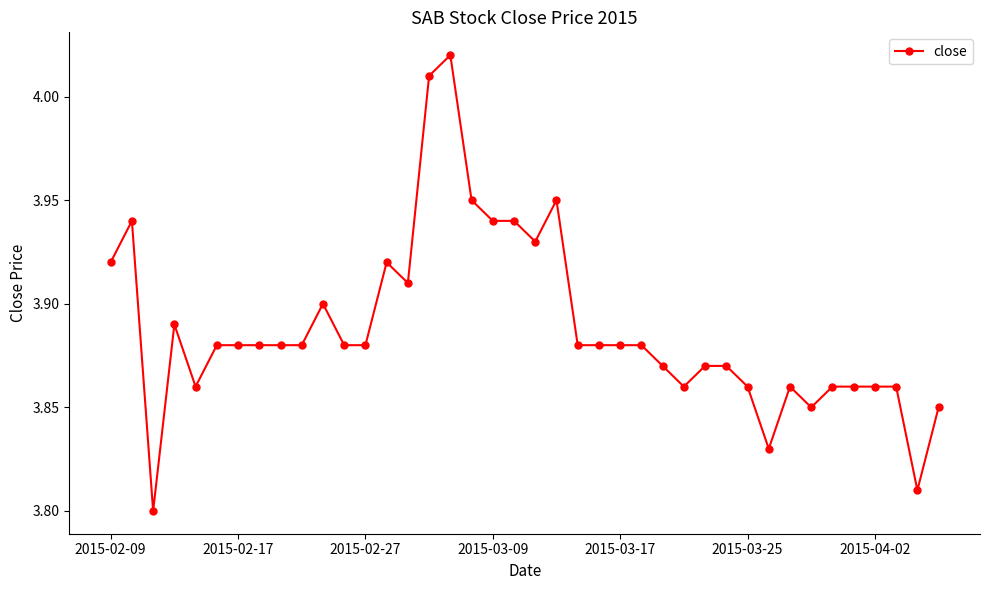

What is the sum of all values?

155.5